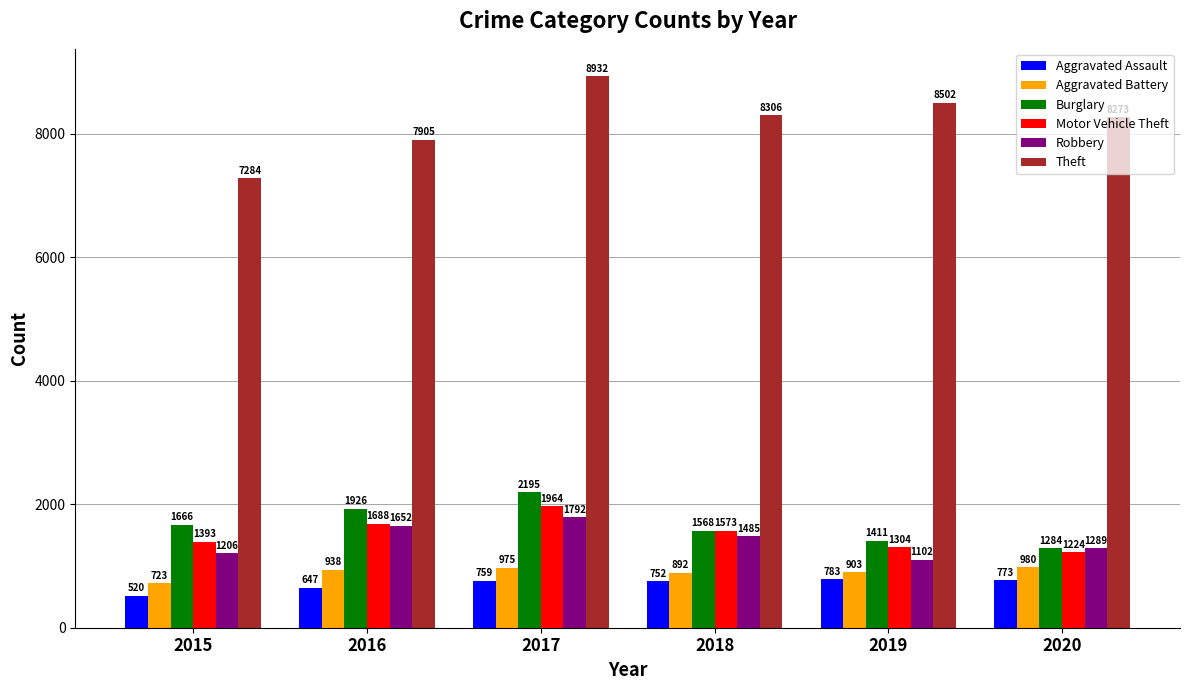

Is the value of Burglary at 2015 greater than the value of Theft at 2017?

No